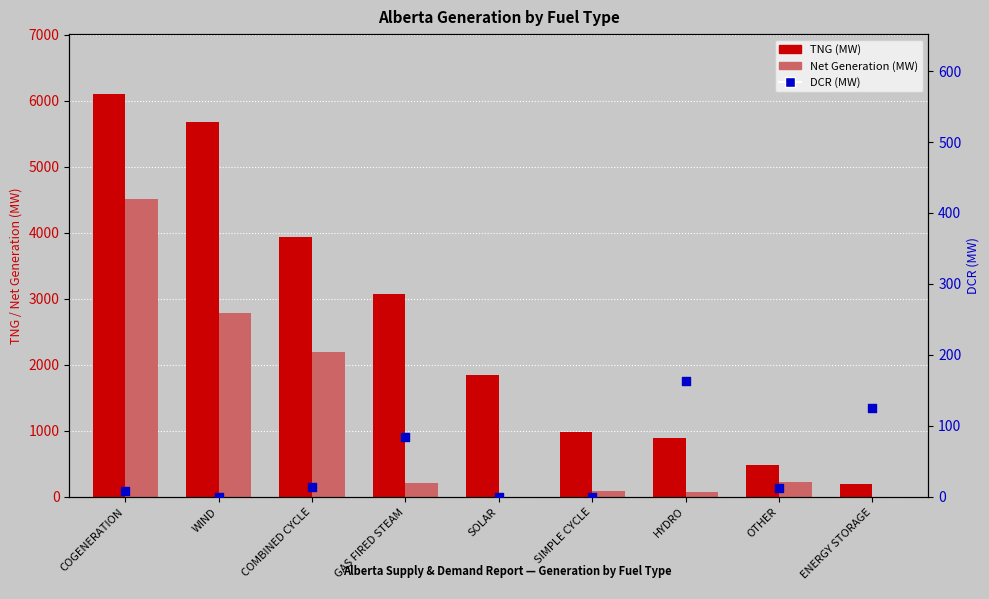

Which series contains the highest Y value?

TNG (MW)